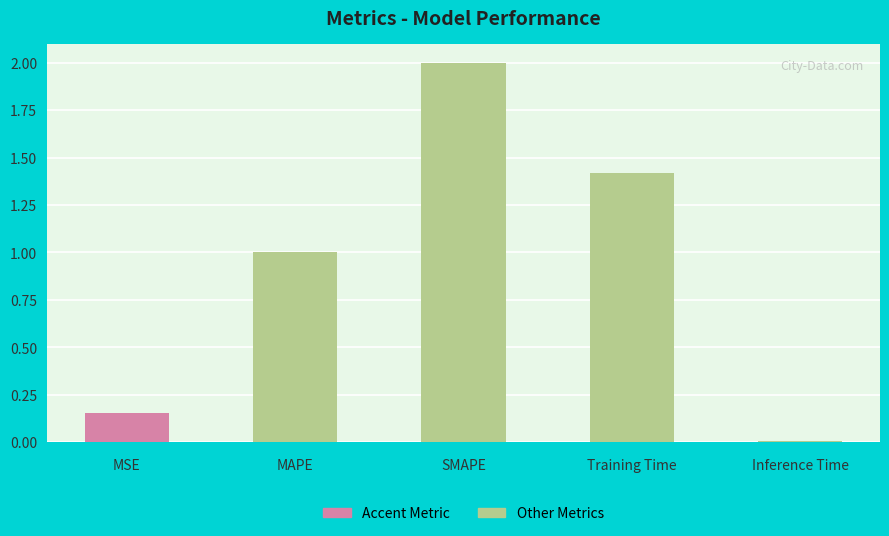

What is the label of the 3rd bar from the right?

SMAPE